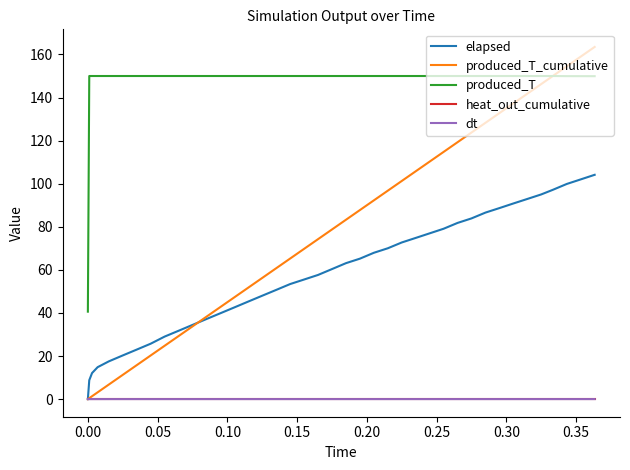

Which series has the largest range (max minus min)?

produced_T_cumulative